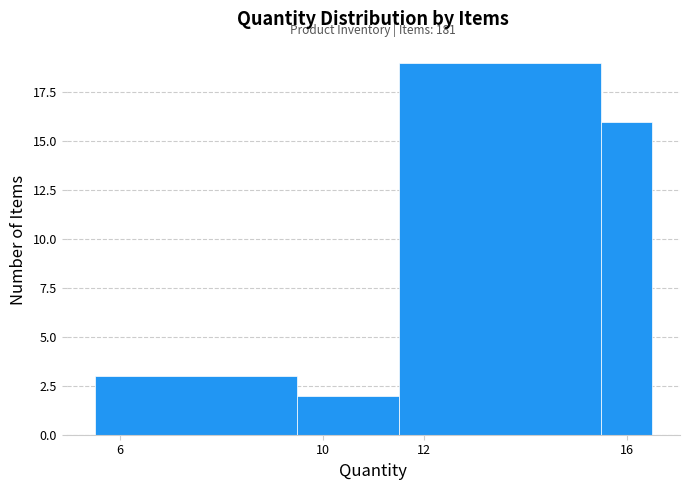

Which range on the x-axis has the tallest bar?

11.5 to 15.5